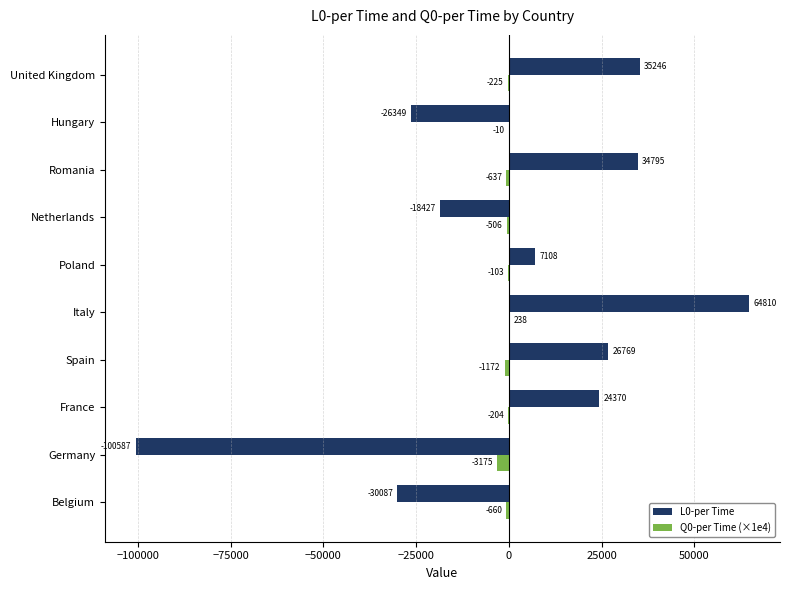

At which category does the chart reach its peak across all series?

Italy